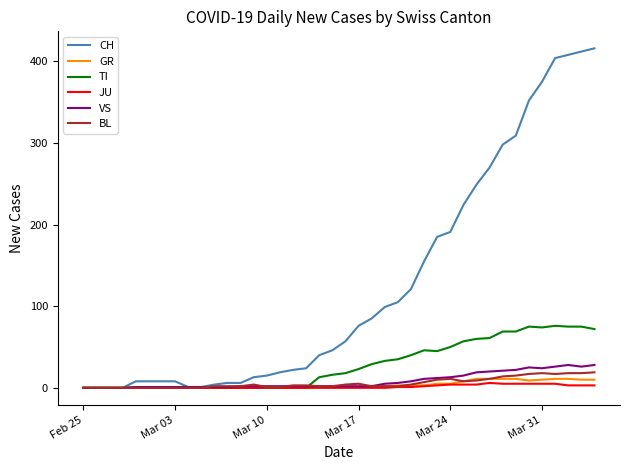

How many lines are shown in the chart?

6